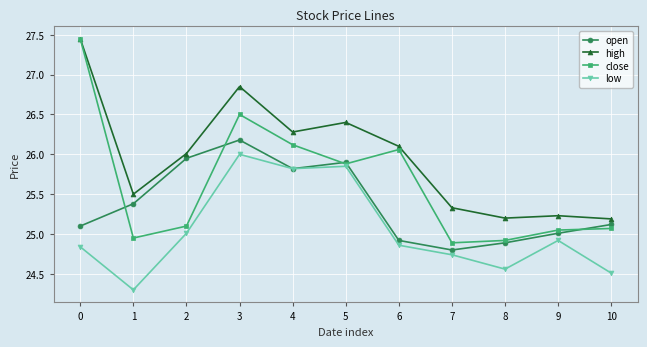

What is the value of the close point at the 4th from the left?

26.5